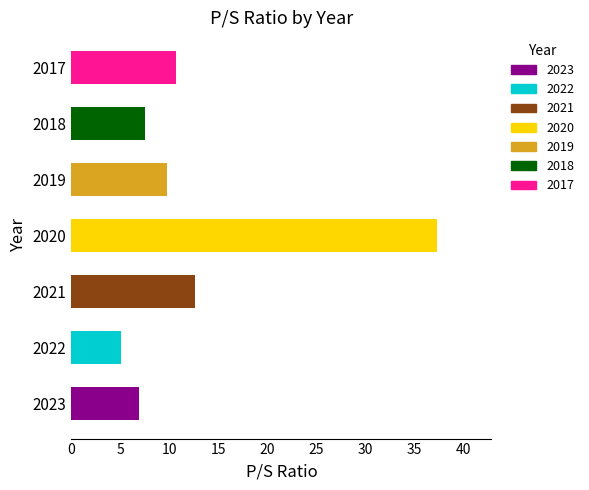

Between 2018 and 2019, which is larger?

2019